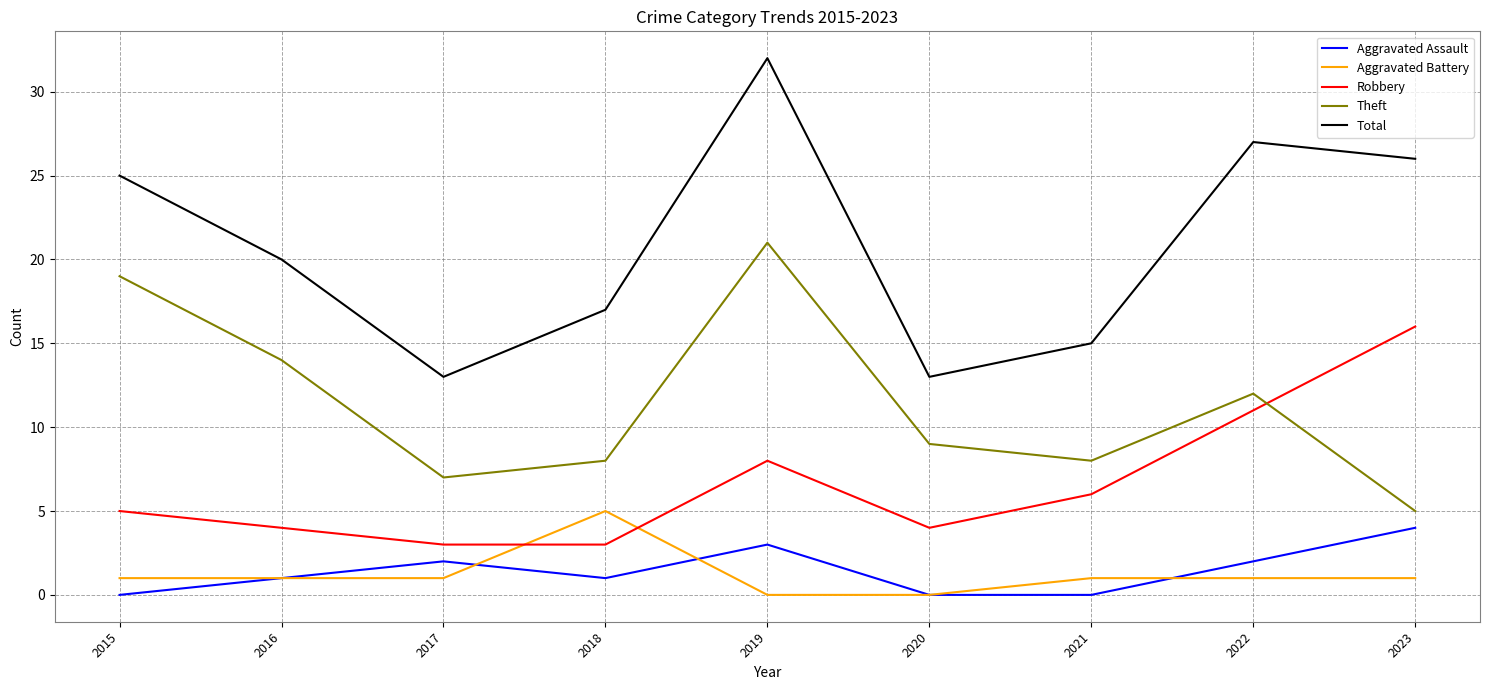

True or false: Aggravated Assault and Robbery intersect in this chart.

False